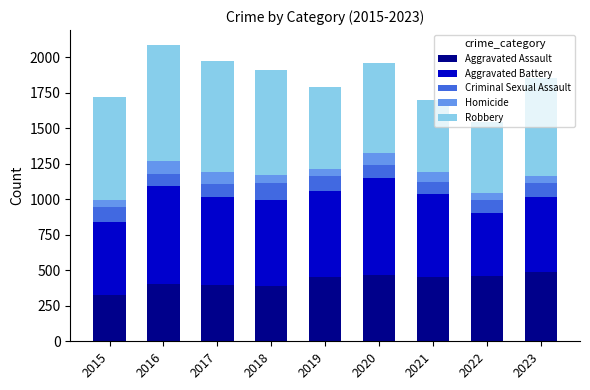

What is the total value across all series at 2020?

1959